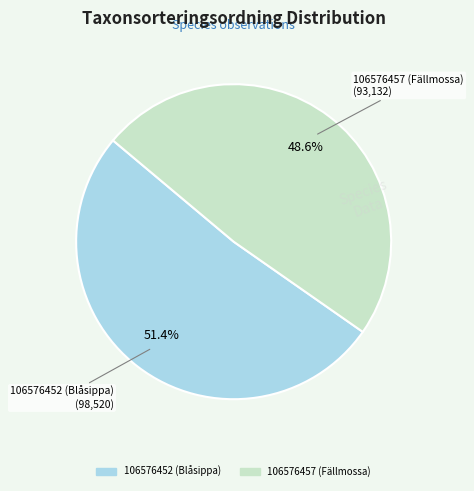

Which category has the biggest portion of the pie?

106576452 (Blåsippa)